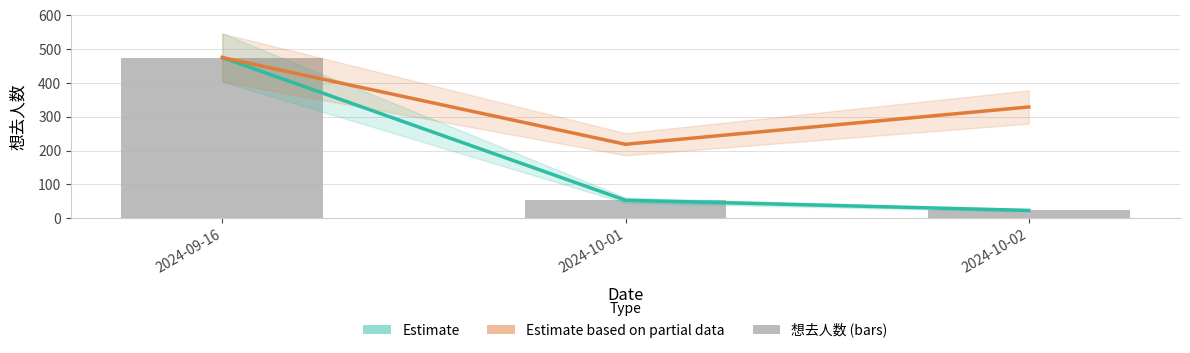

What is the label of the 2nd bar from the left?

2024-10-01